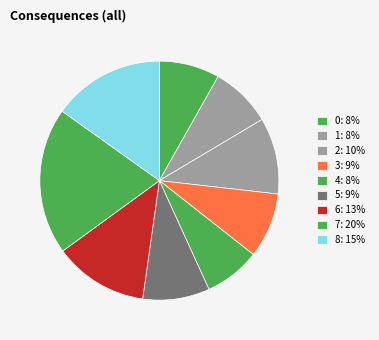

Count the number of slices in the pie.

9